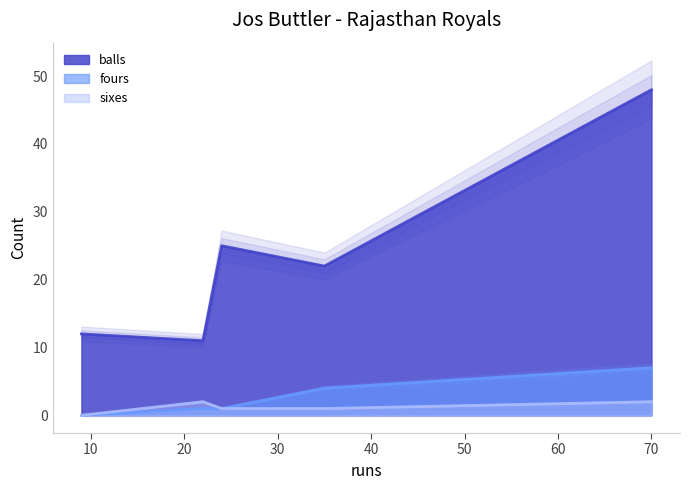

Which series changed the most between 35 and 70?

balls